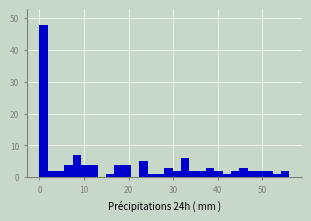

Read against the x-axis, roughly where is the centre of the tallest bar?

1